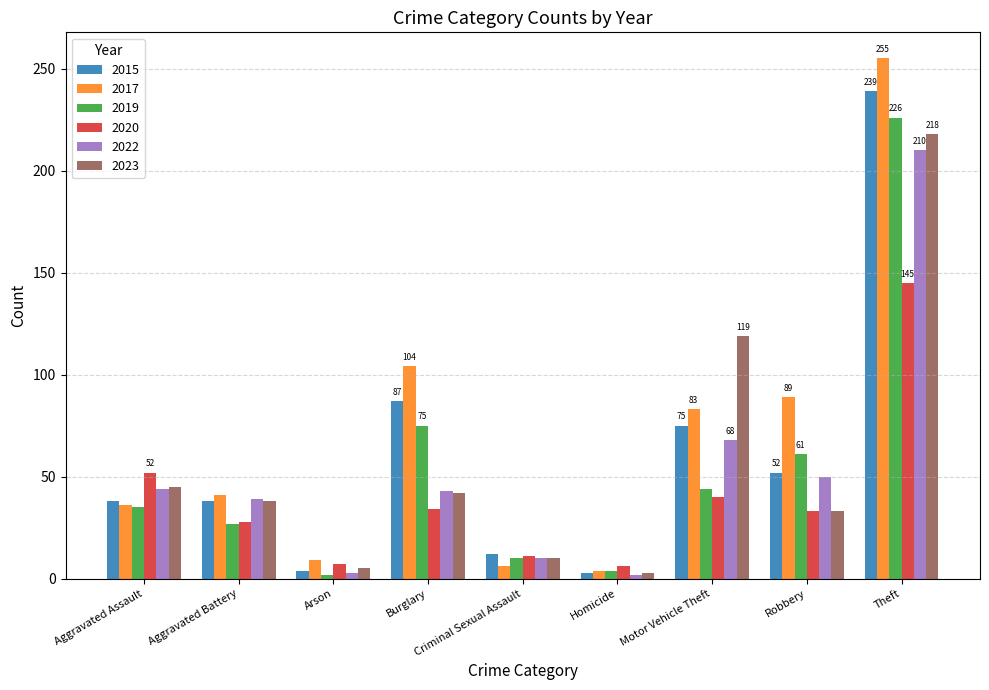

Which series has the largest range (max minus min)?

2017